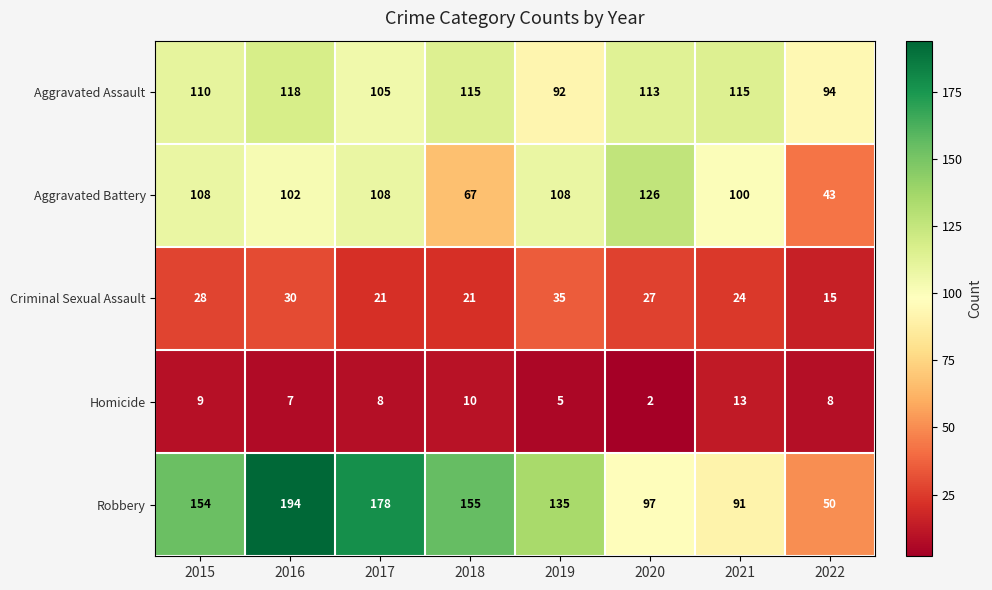

What is the difference between the second highest and minimum values in the Aggravated Assault series?

23